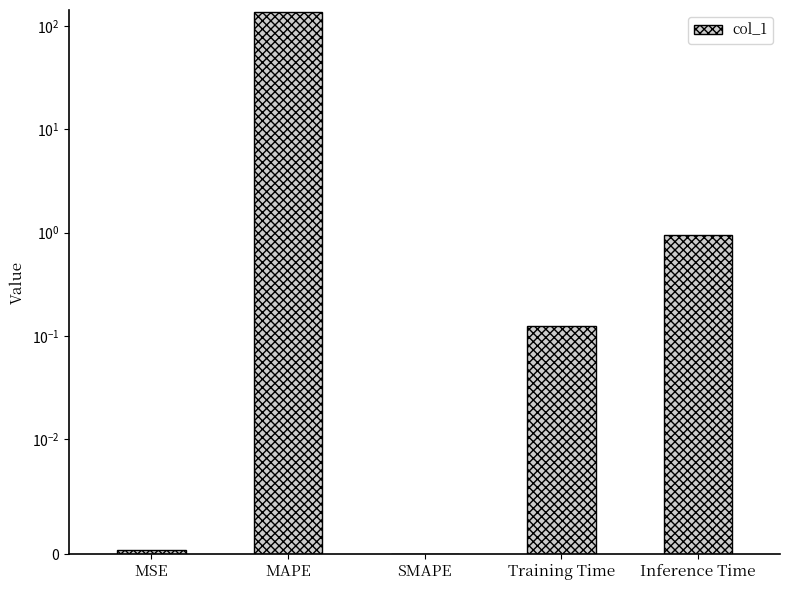

What is the difference between the values at SMAPE and MAPE?

136.4